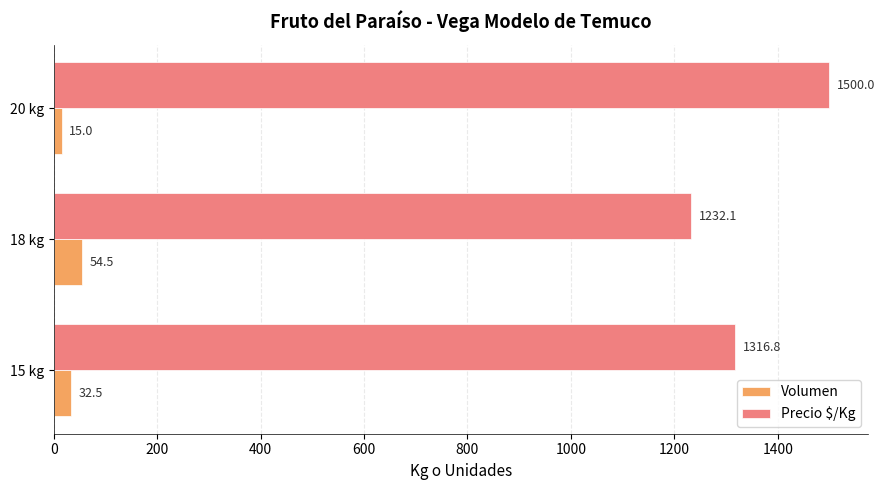

What is the maximum value for Precio $/Kg?

1500.0